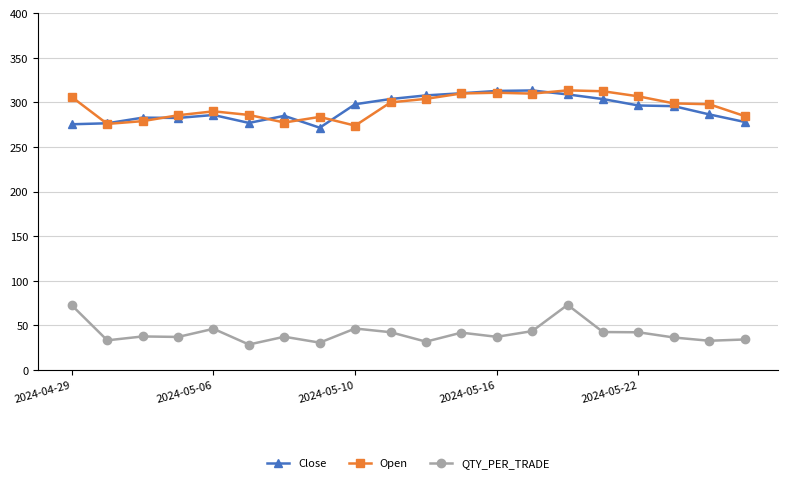

True or false: QTY_PER_TRADE and Close intersect in this chart.

False